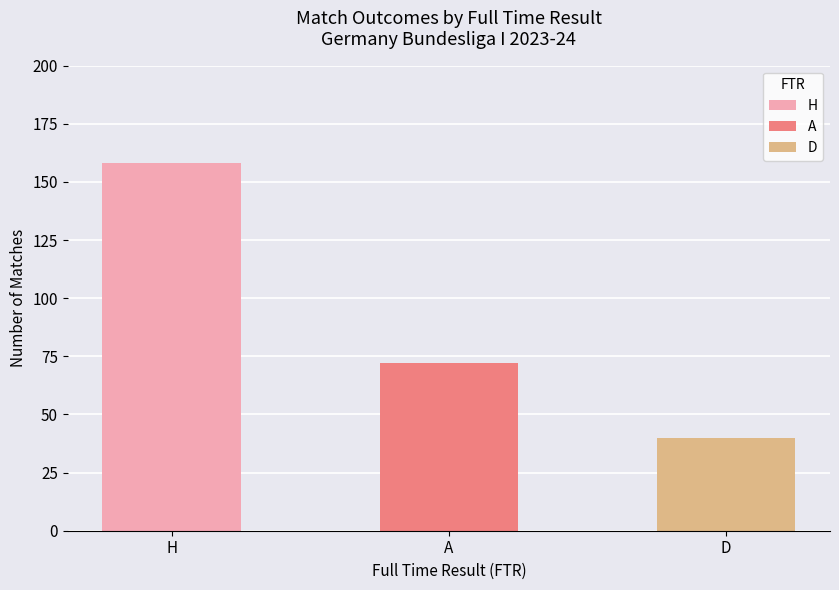

Rank the categories by value from highest to lowest.

H, A, D